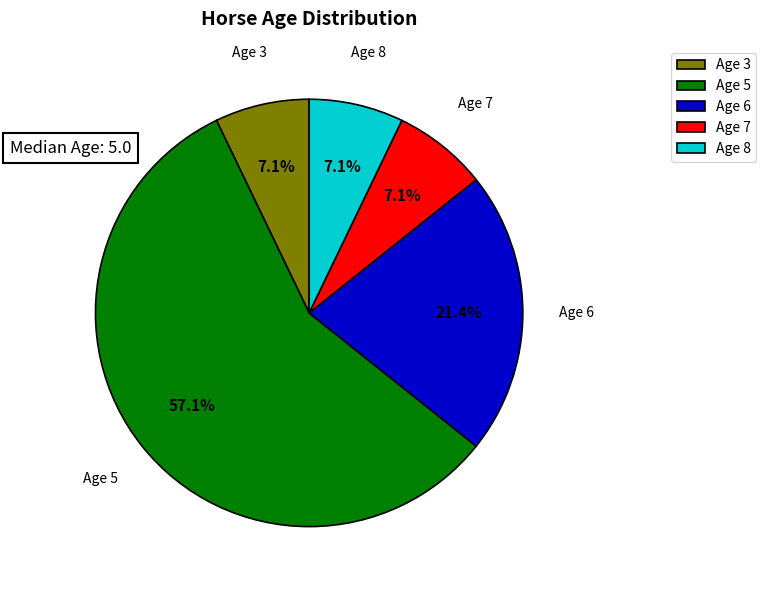

Is the sum of Age 8 and Age 5 greater than half?

Yes